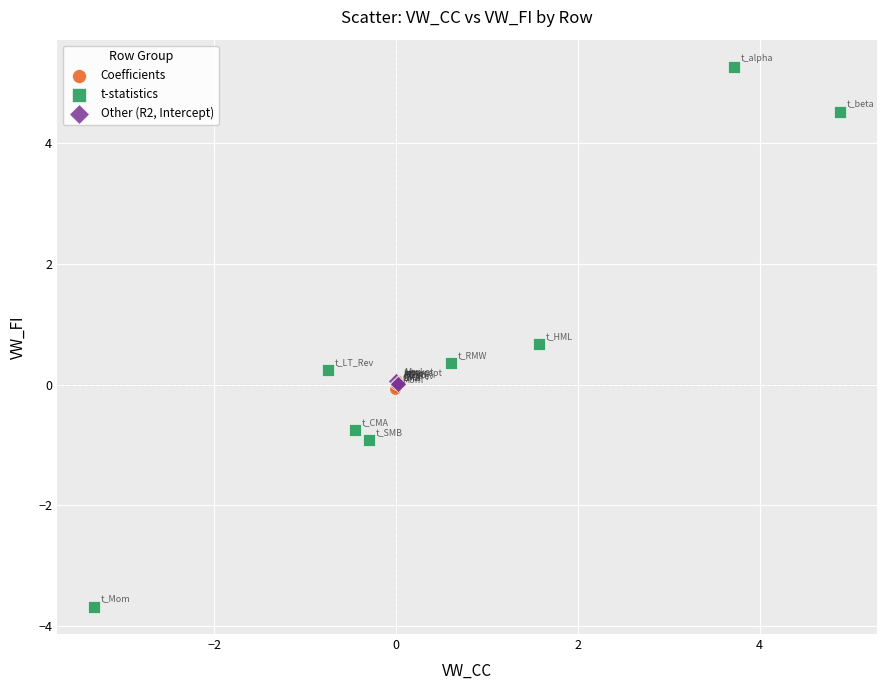

Which series has the widest spread of Y values?

t-statistics